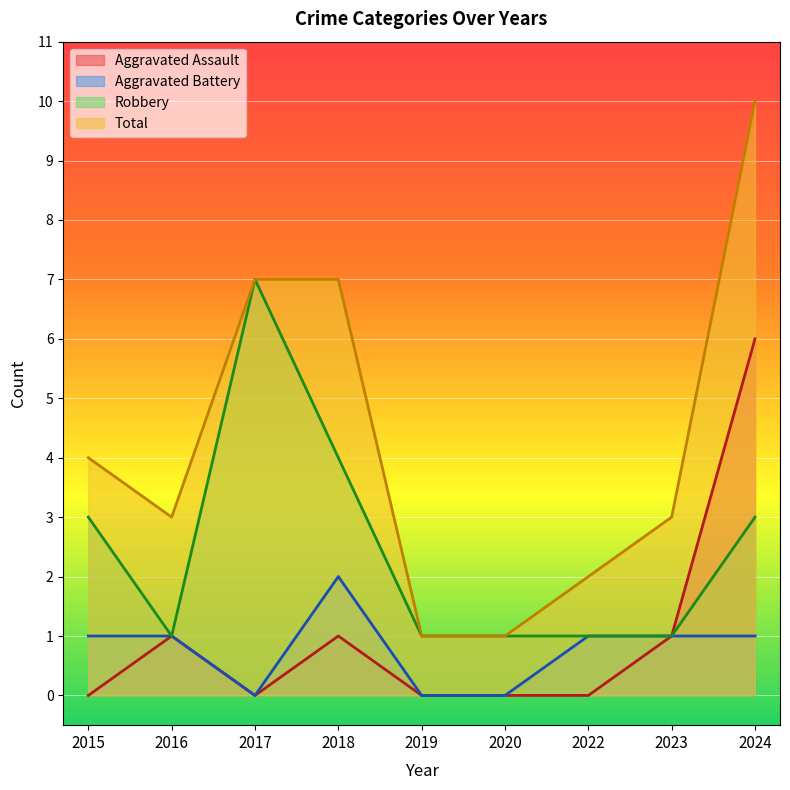

What is the spread (max minus min) of values at 2020?

1